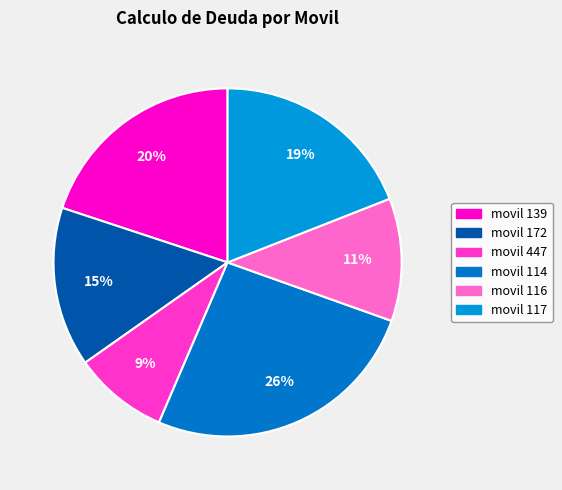

Combined, what portion of the pie is movil 172 and movil 116?

26.2%